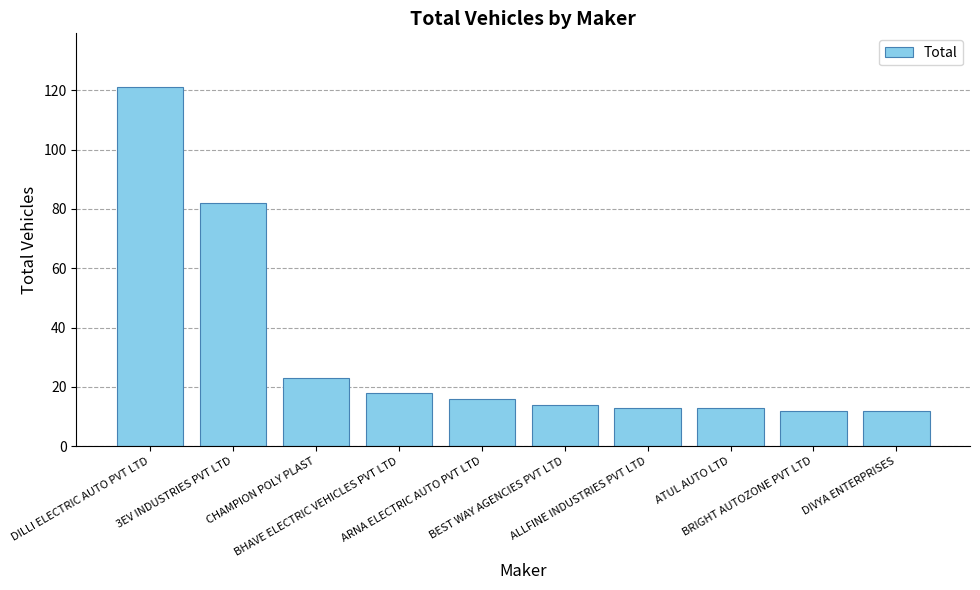

What is the difference between the maximum and minimum values?

109